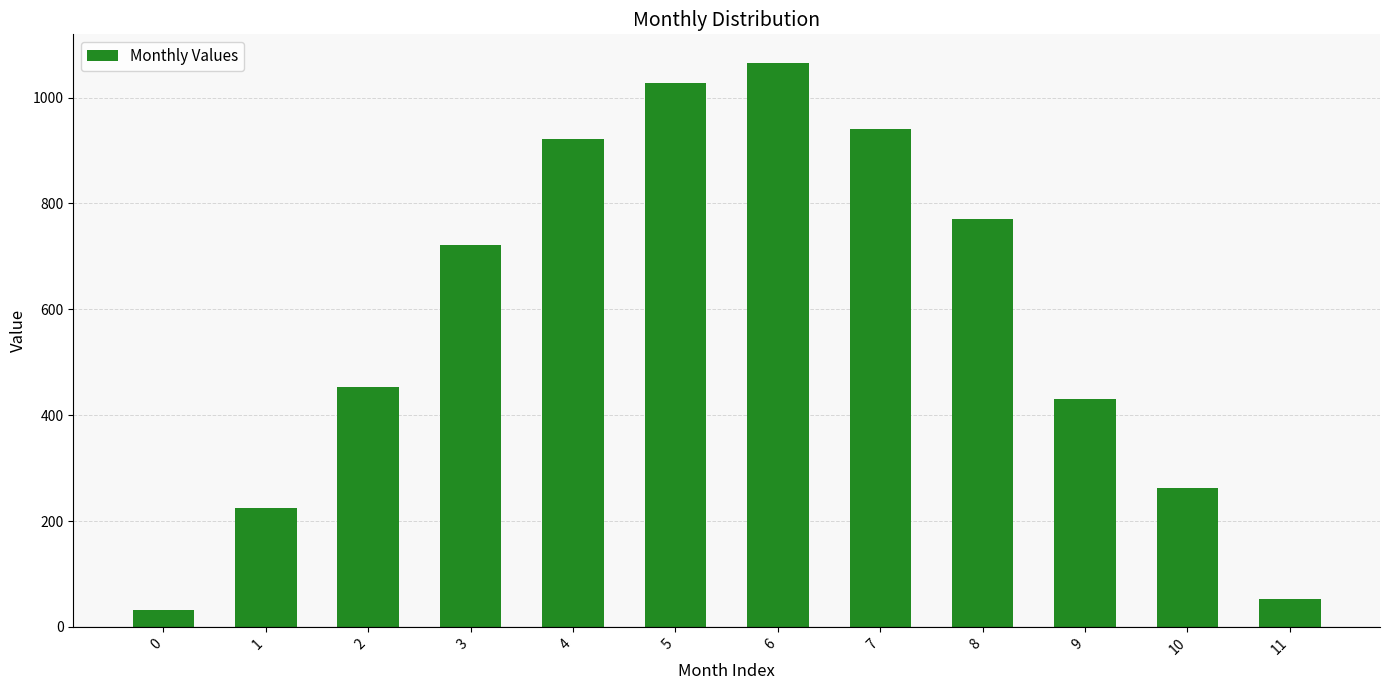

Reading left to right, extract all data points from this chart.

32.3	225.5	453.2	721.0	922.4	1027.4	1066.2	940.8	771.5	430.2	262.6	51.8